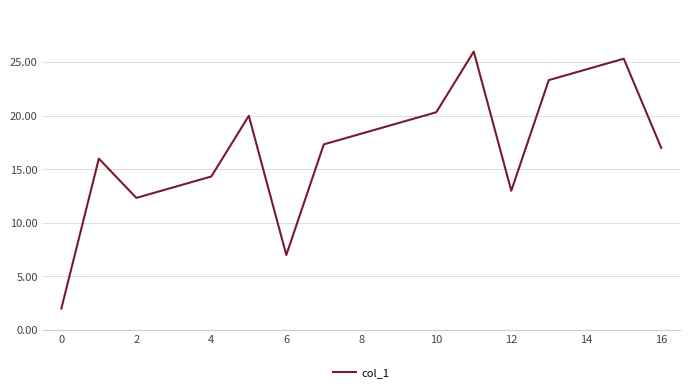

What is the difference between the maximum and minimum values?

24.0